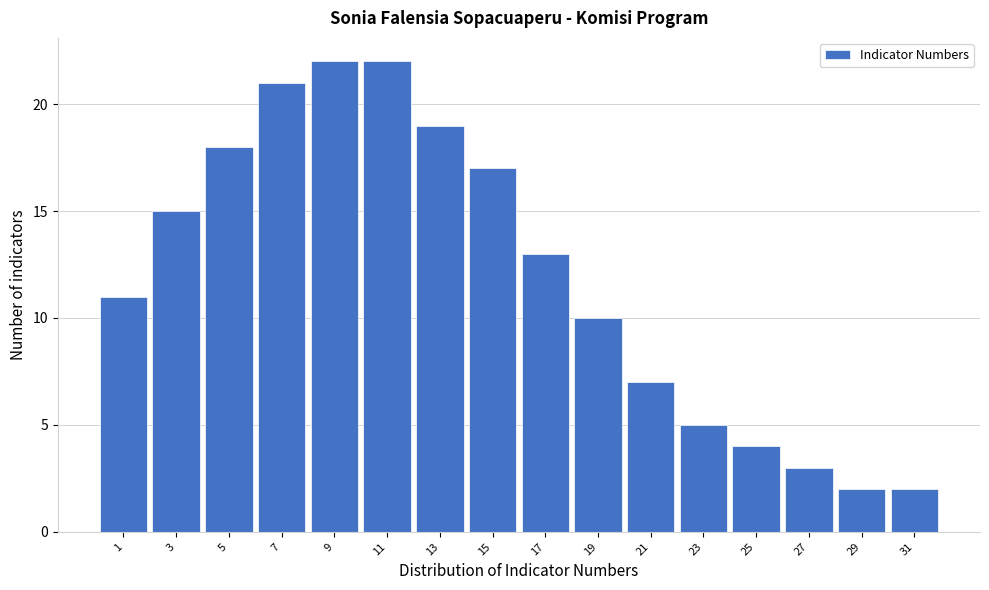

Reading left to right, list all the values displayed in this chart.

1=11	3=15	5=18	7=21	9=22	11=22	13=19	15=17	17=13	19=10	21=7	23=5	25=4	27=3	29=2	31=2